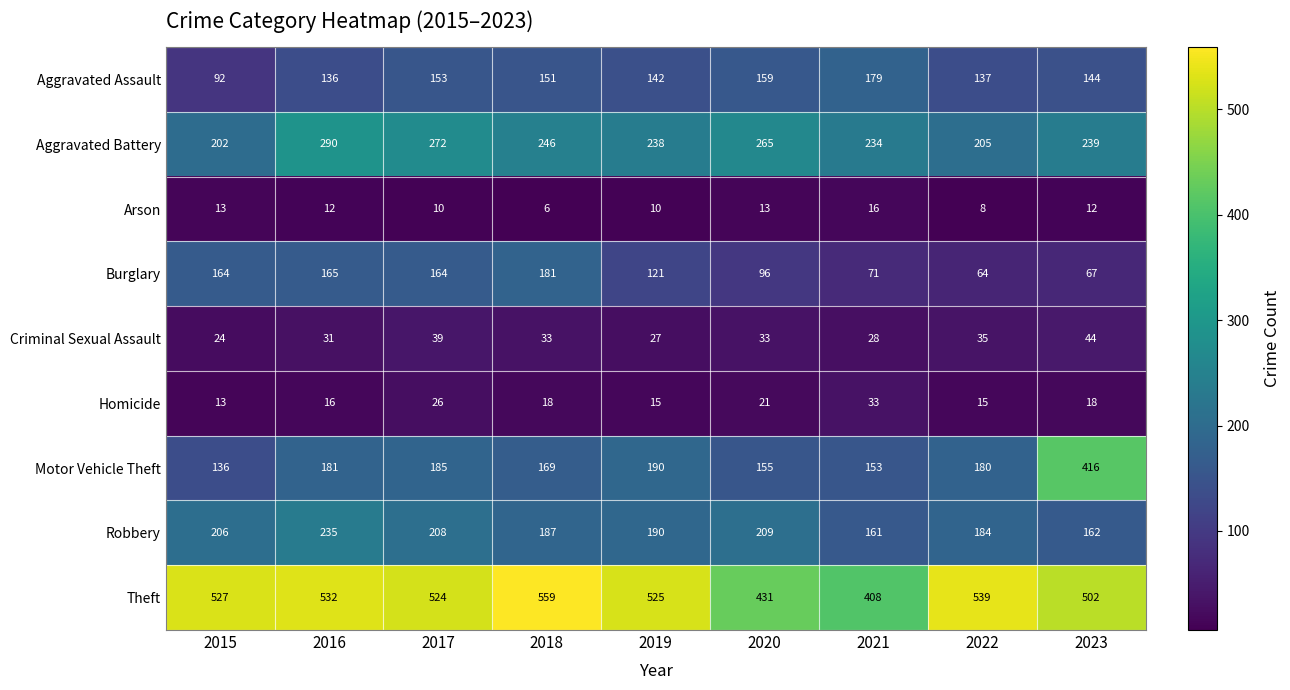

What is the difference between the Aggravated Battery values at 2020 and 2022?

60